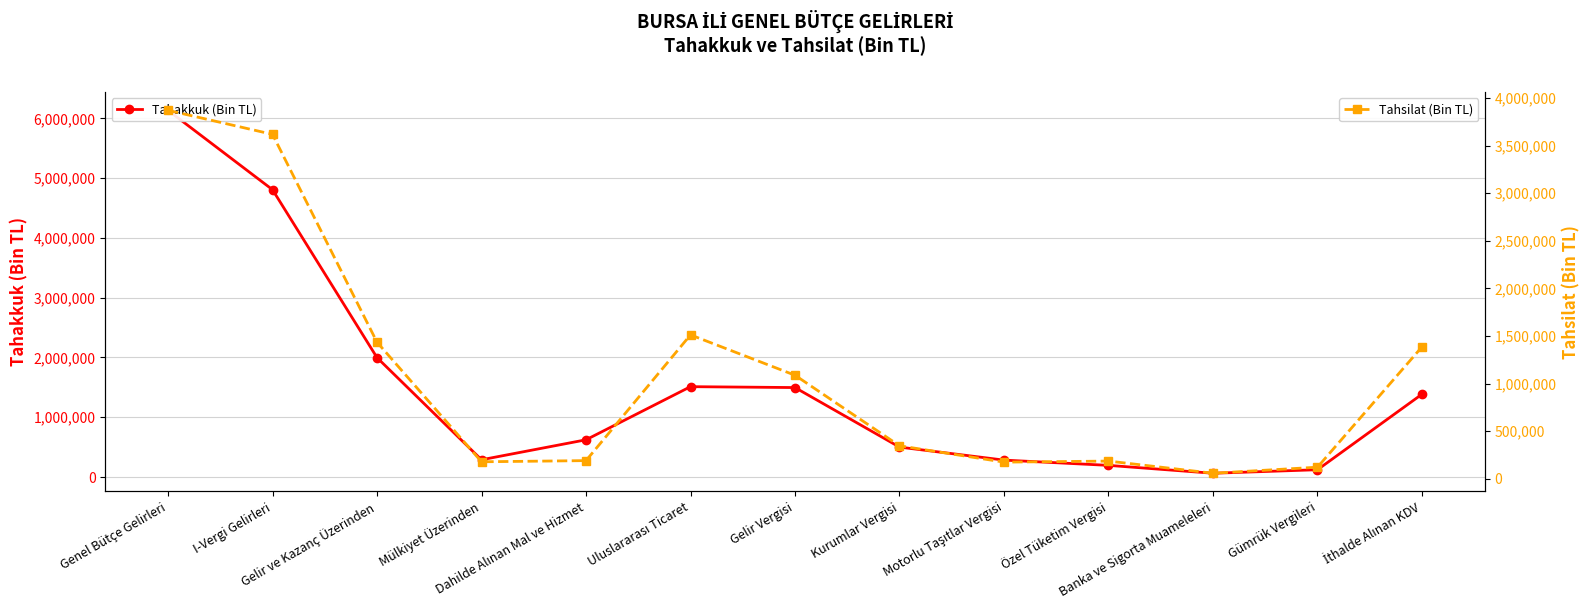

What is the minimum value shown in the chart?

58904